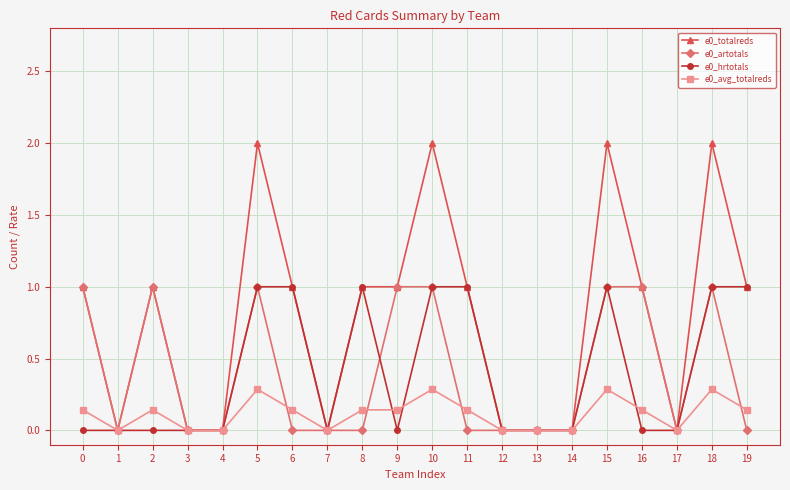

The e0_totalreds series shows 1.0 at 16. True or false?

True